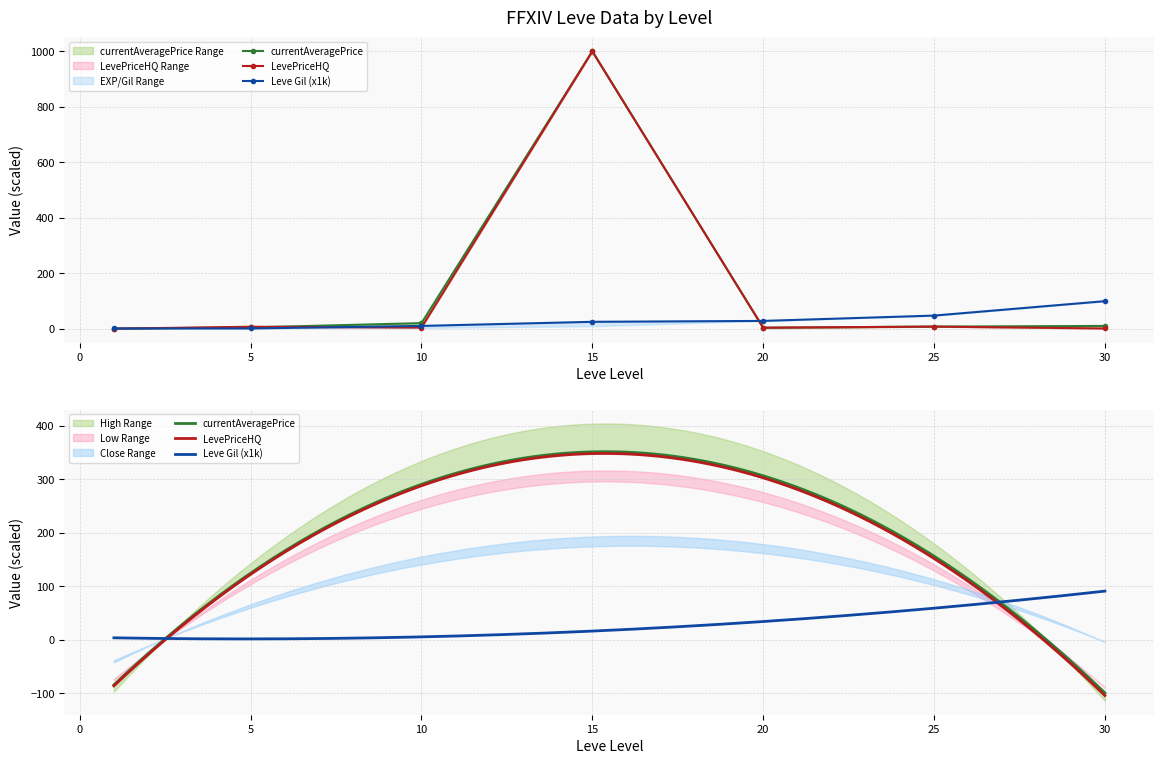

Reading left to right, list all the values displayed in this chart.

Leve EXP: 1=0.7	5=0.8	10=10.0	15=24.8	20=28.0	25=47.2	30=99.2
currentAveragePrice: 1=0.3	5=4.7	10=20.0	15=1000.0	20=3.5	25=7.5	30=9.9
LevePriceHQ: 1=0.0	5=7.0	10=4.0	15=1000.0	20=3.5	25=7.5	30=0.8